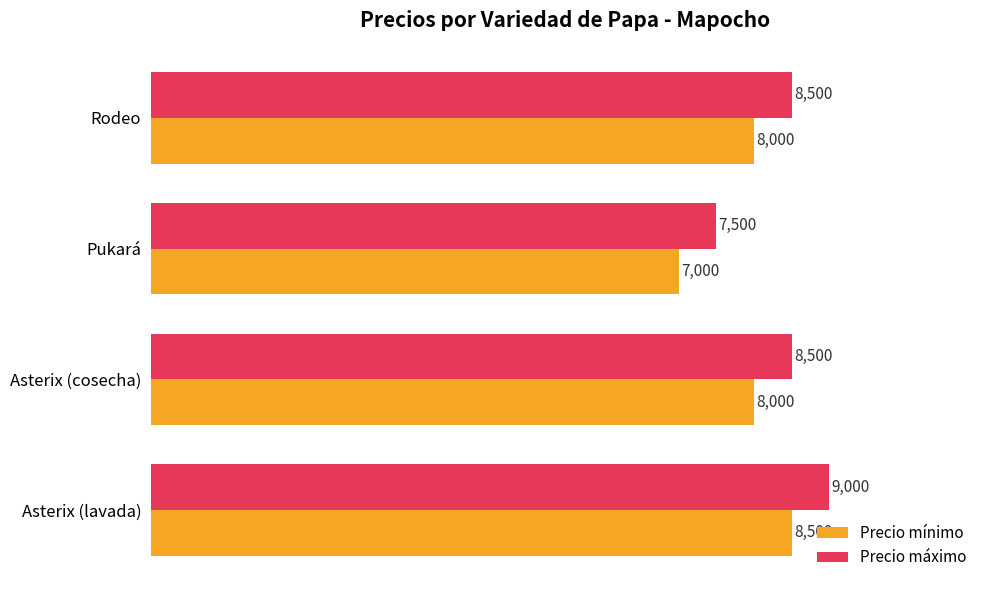

Is it true that Precio máximo equals 12408 at Rodeo?

False